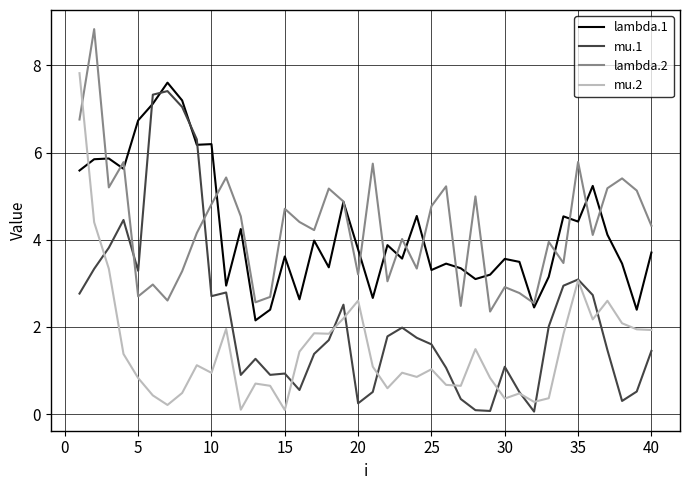

What is the smallest value displayed?

0.1